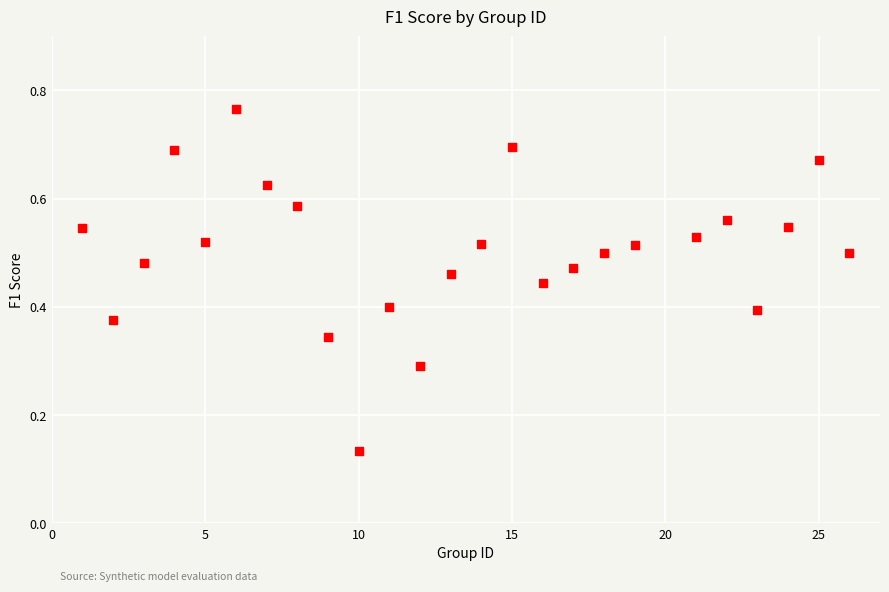

What is the range of X values (max minus min)?

25.0